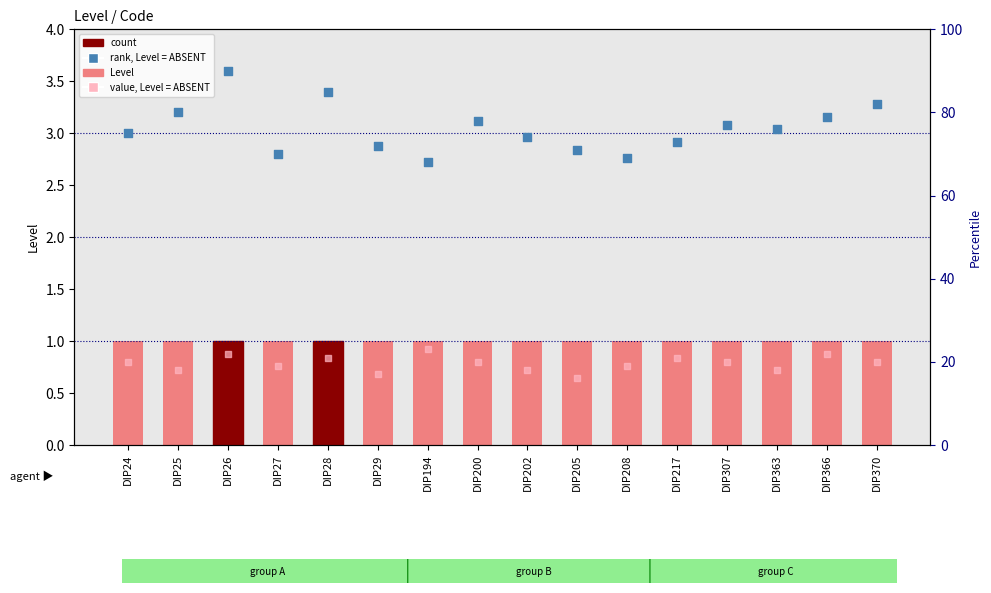

At which category is the sum across all series the highest?

DIP194